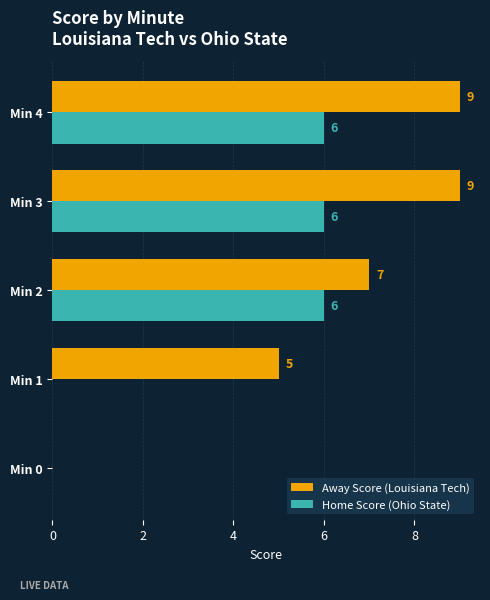

Is the value of Home Score (Ohio State) at Min 2 greater than the value of Away Score (Louisiana Tech) at Min 0?

Yes